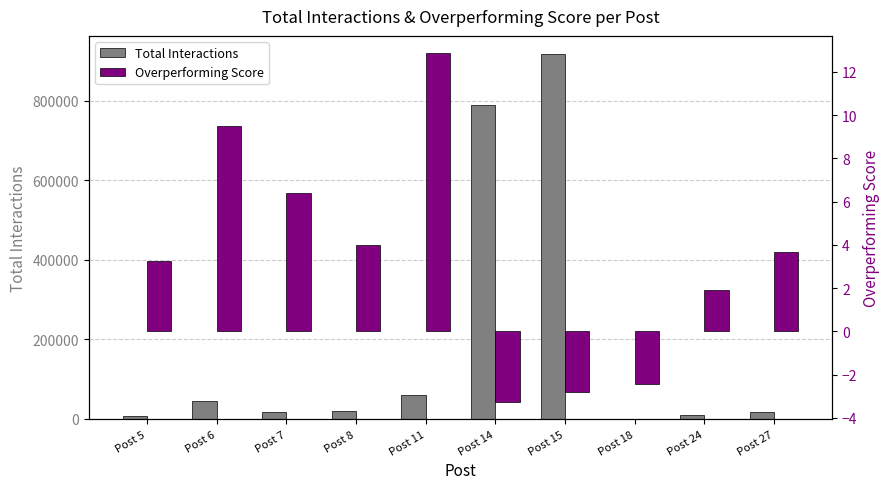

At which label does Overperforming Score first exceed 3?

Post 5